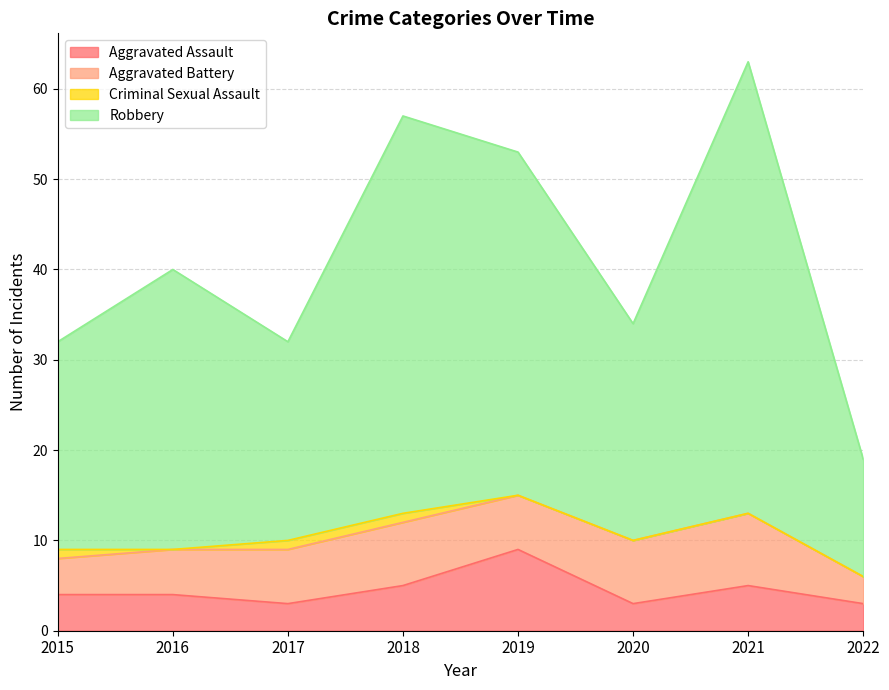

What is the total value across all series at 2019?

53